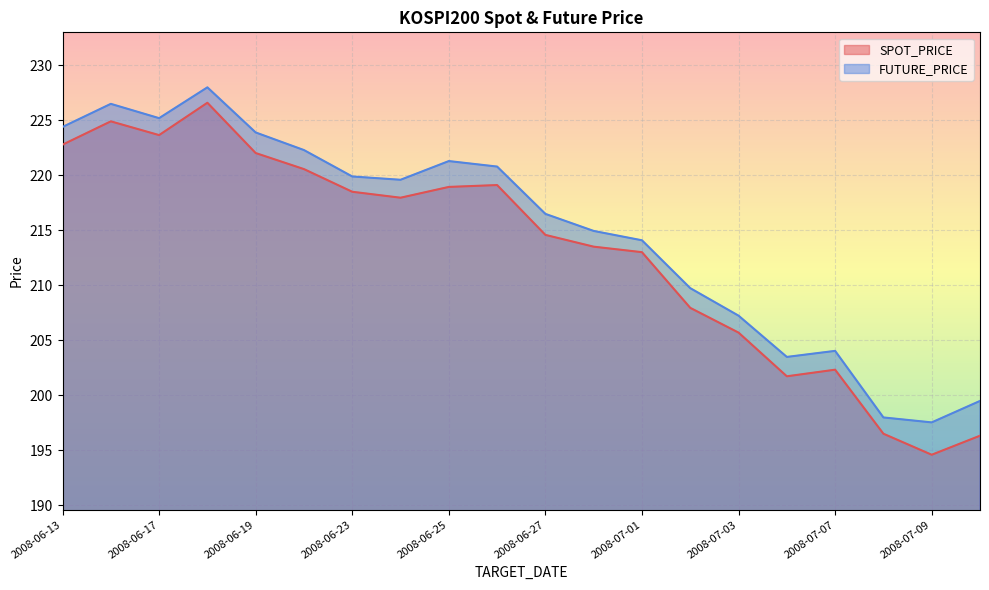

At how many categories does at least one series exceed 200?

17